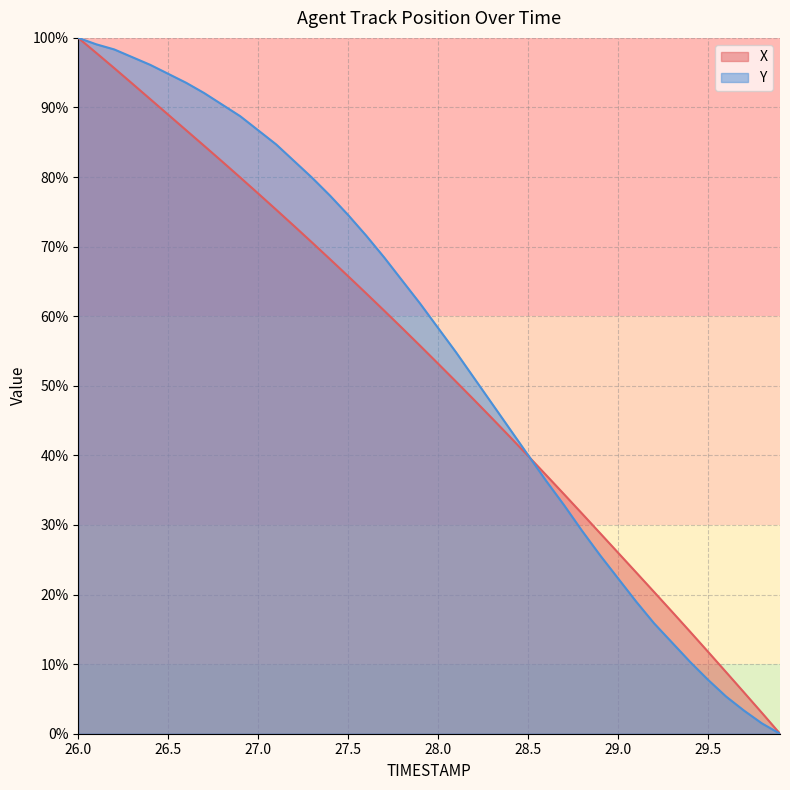

After their last crossing, which series has the higher values: Y or X?

X